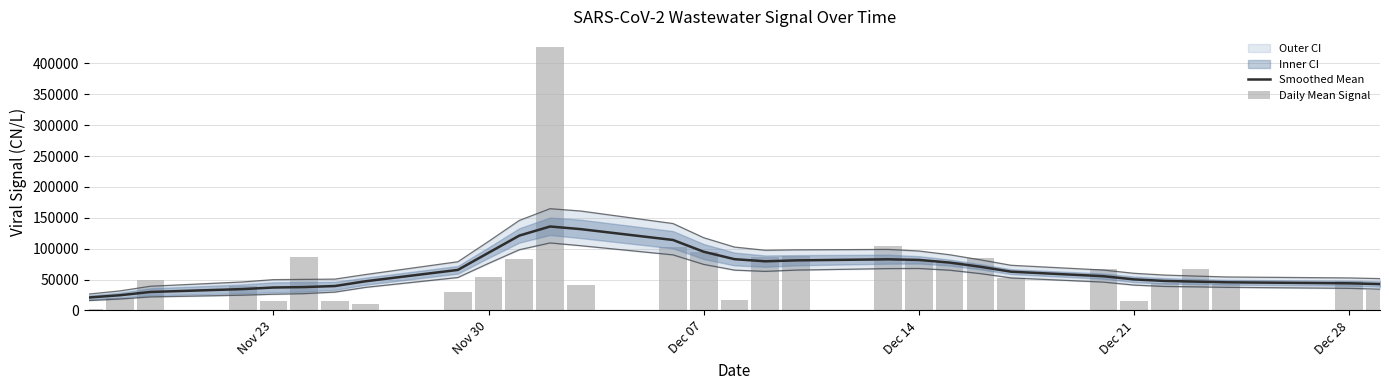

How many data points in Smoothed Mean are less than 62720?

15